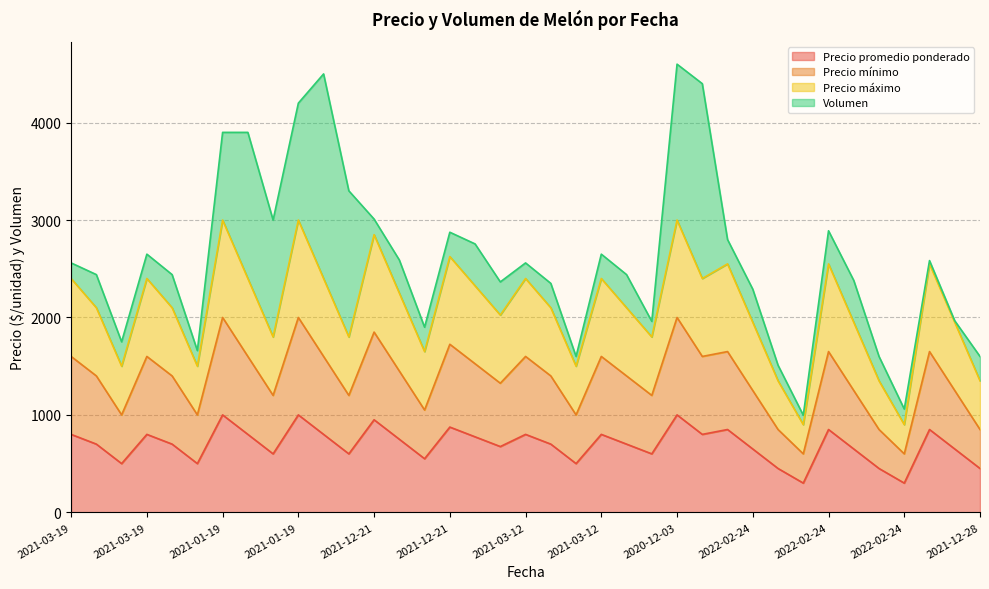

What are all the series names shown in the legend?

Precio promedio ponderado, Precio mínimo, Precio máximo, Volumen